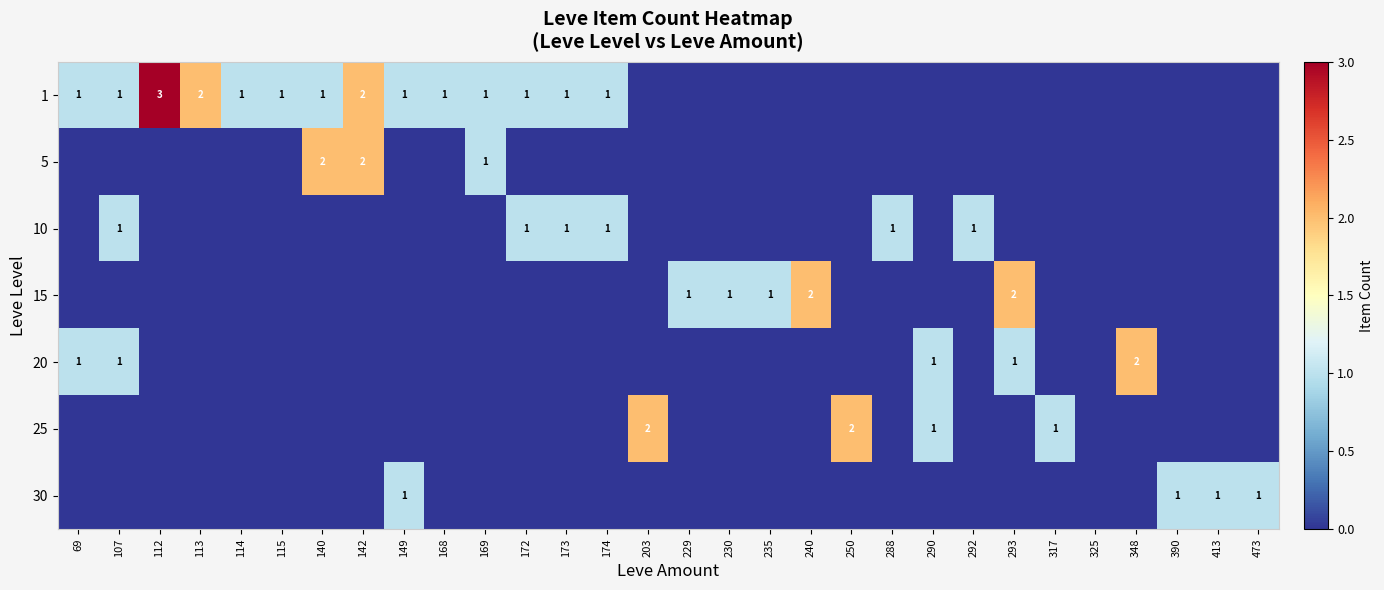

The 30 series shows 1 at 390. True or false?

True